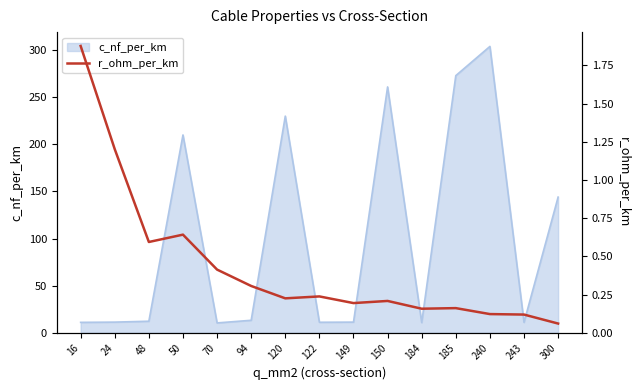

The value at 184 is 0.2. True or false?

True